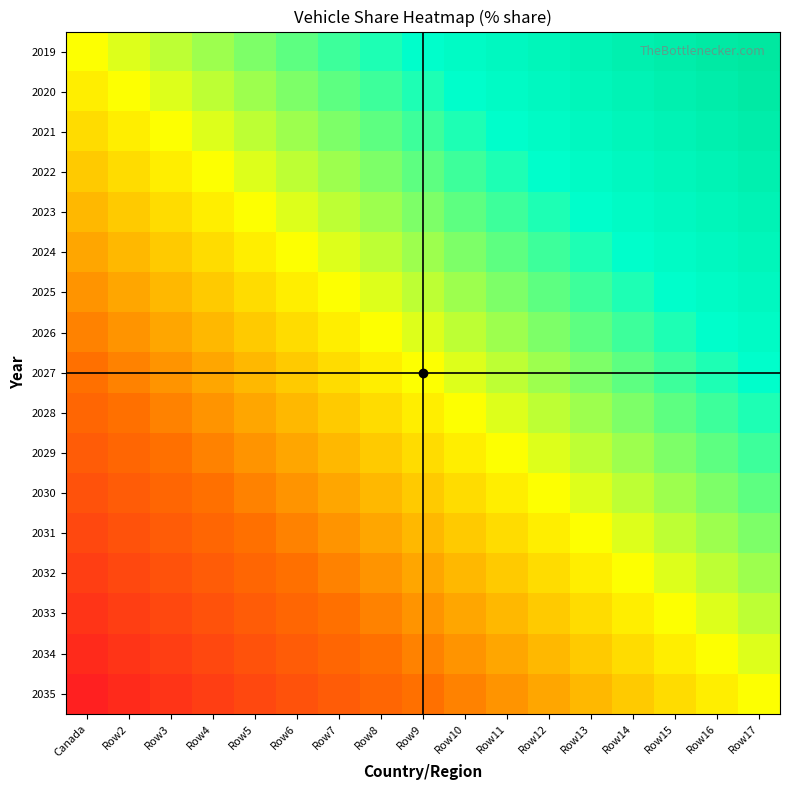

At how many categories does at least one series exceed 0?

17